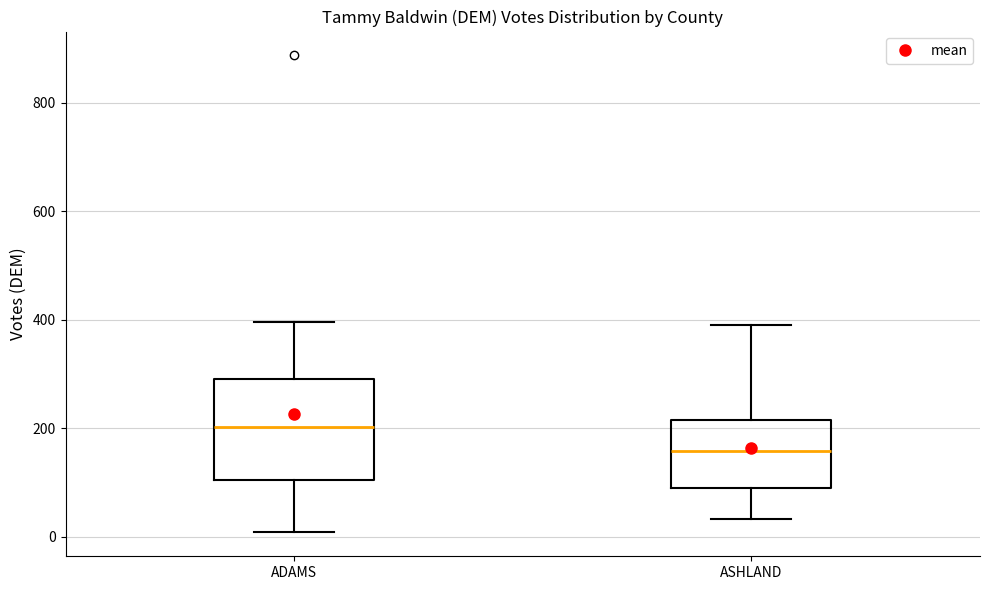

Reading left to right, read every box against the y-axis: the position of its median line, the range the box covers, and the ends of its whiskers. The values are not printed on the chart, so give them approximately, as read against the axis.

ADAMS: median 200, box 100 to 300, whiskers 0 to 400
ASHLAND: median 160, box 80 to 220, whiskers 40 to 400